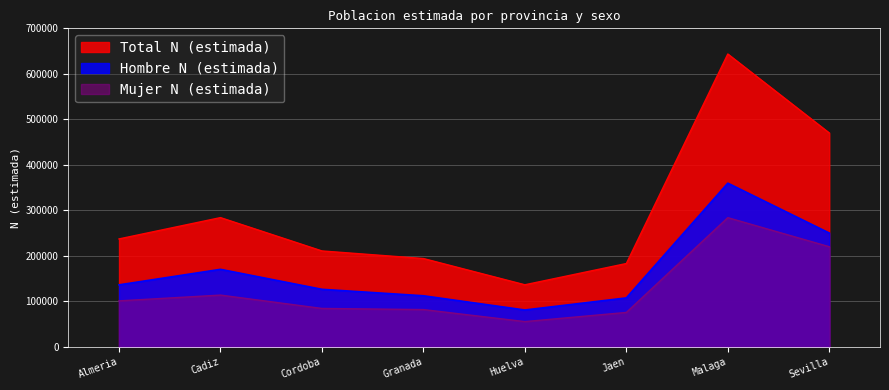

How many lines are shown in the chart?

3